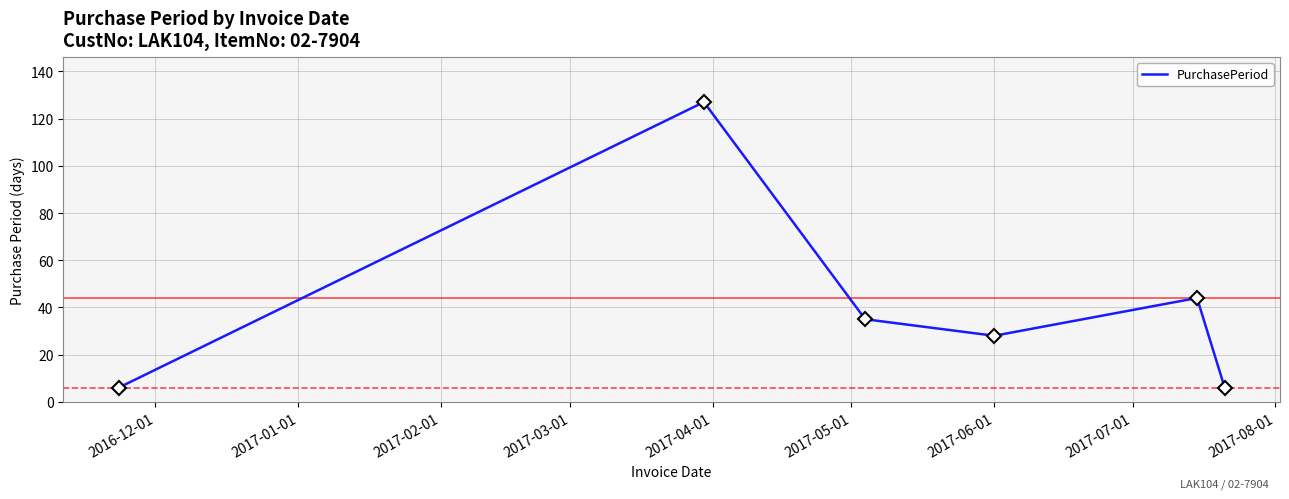

What is the greatest value displayed?

127